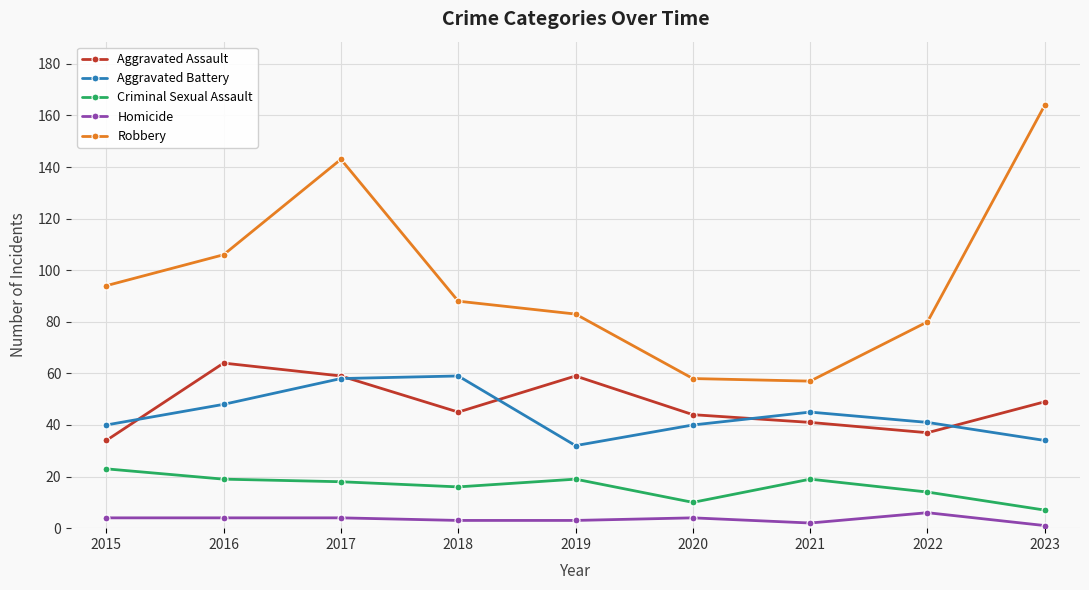

True or false: Criminal Sexual Assault and Aggravated Assault intersect in this chart.

False